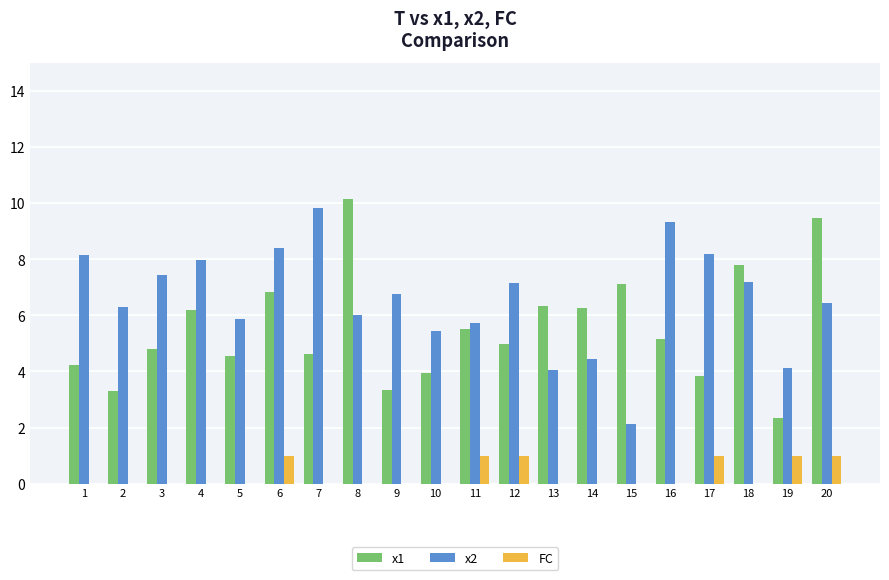

What is the total value across all series at 13?

10.4